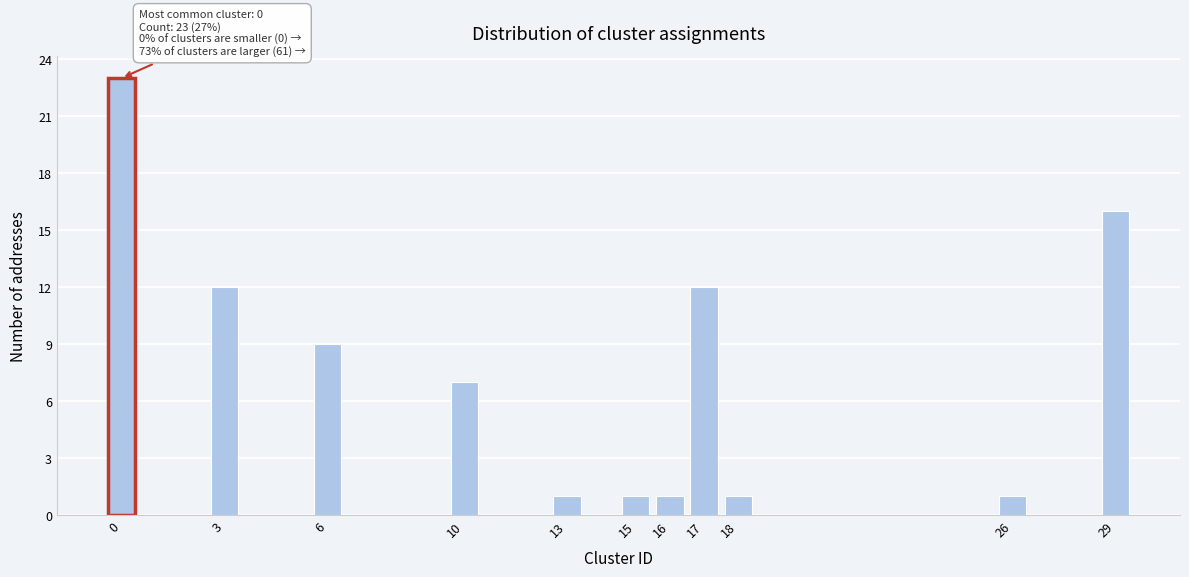

Reading left to right, what are all the values shown in this chart?

0=23	3=12	6=9	10=7	13=1	15=1	16=1	17=12	18=1	26=1	29=16